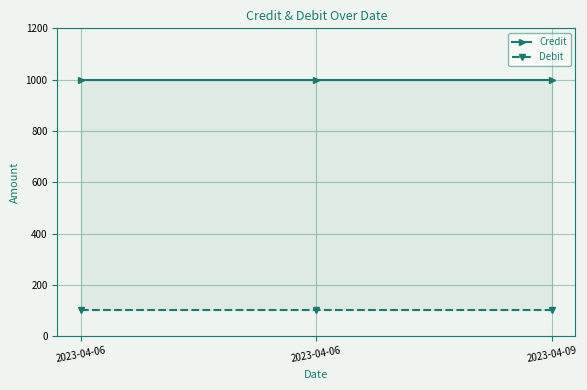

What is the lowest value of the Debit series?

100